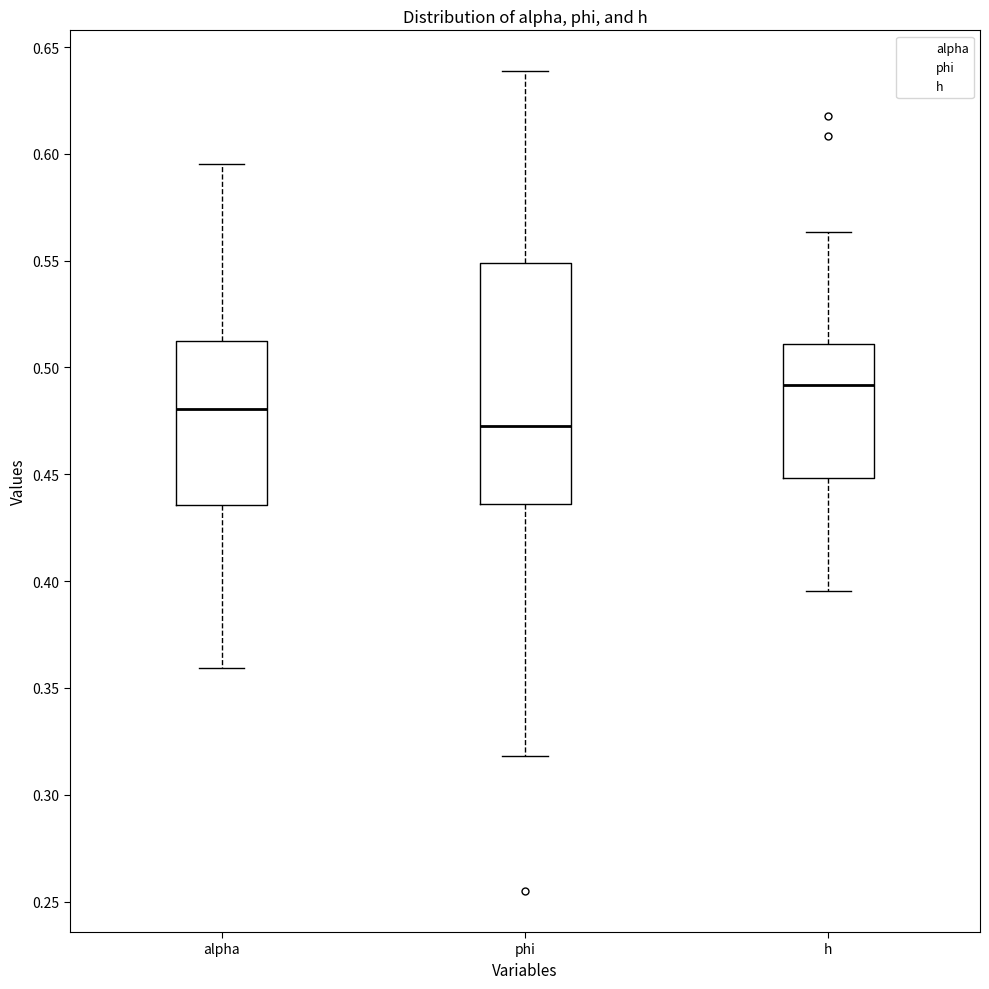

Which box's median line is the lowest?

phi